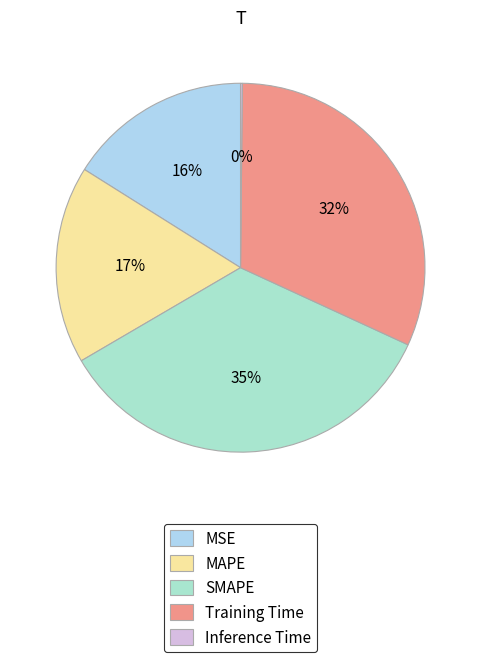

Combined, what portion of the pie is MSE and SMAPE?

50.8%